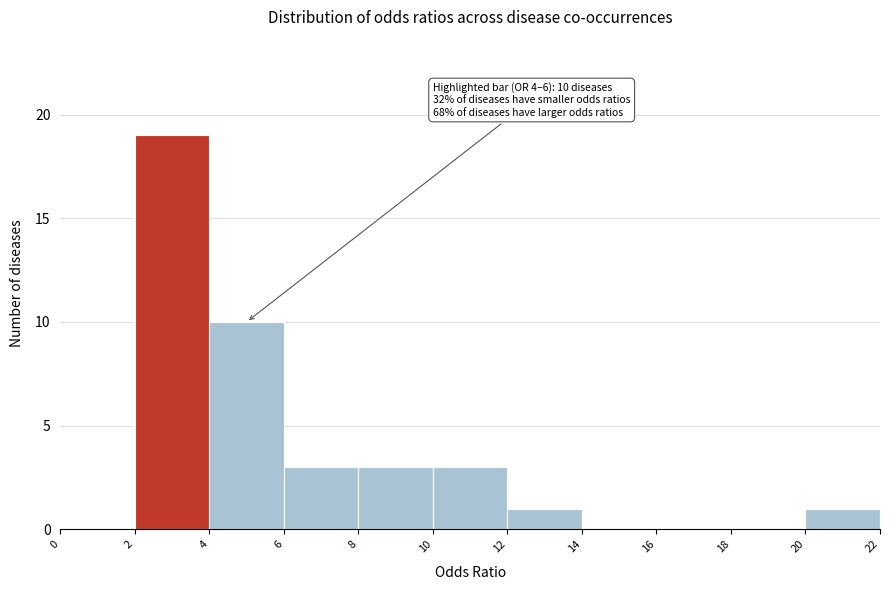

Over which range of the x-axis is the bar tallest?

2 to 4